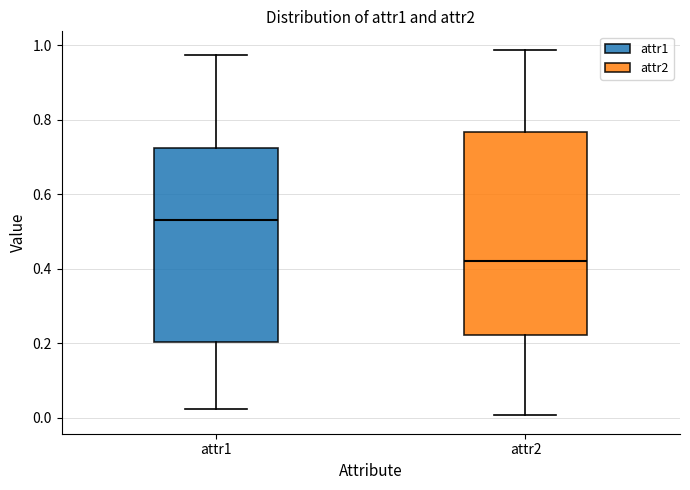

Which box's median line is the highest?

attr1